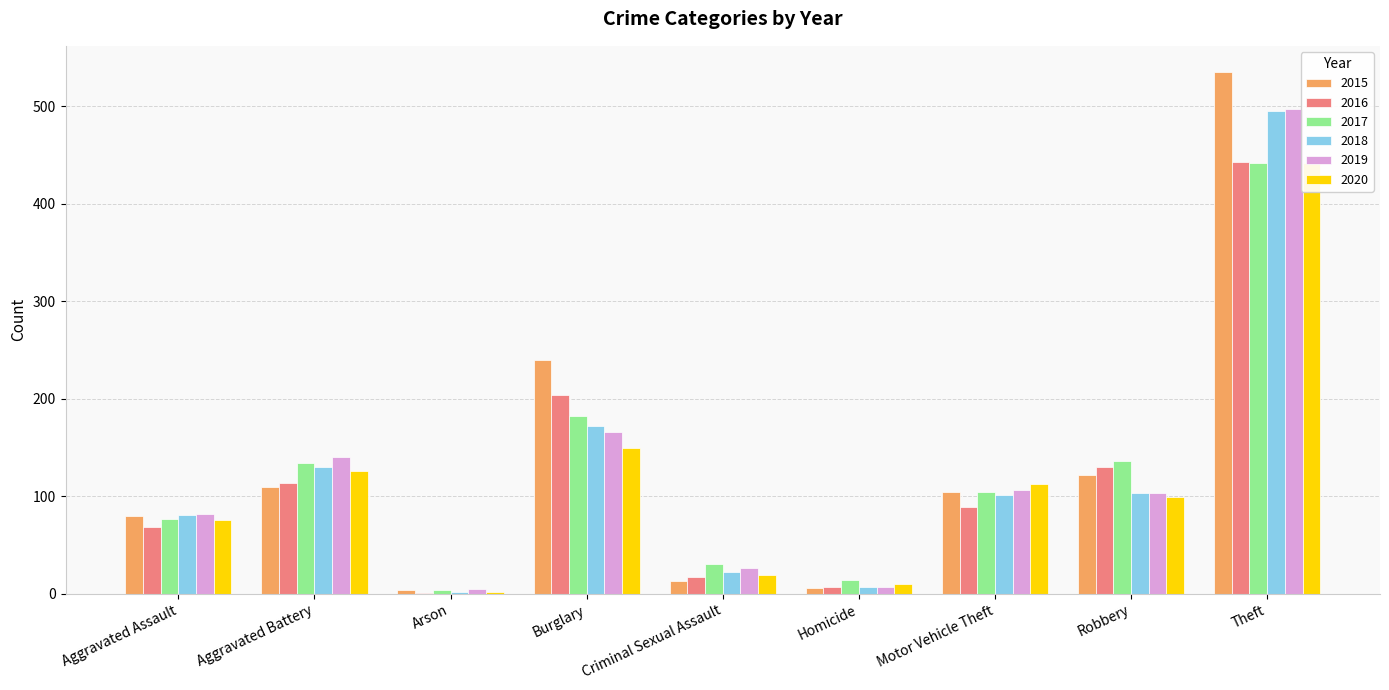

What is the approximate value of 2017 at Motor Vehicle Theft, to the nearest 50?

100